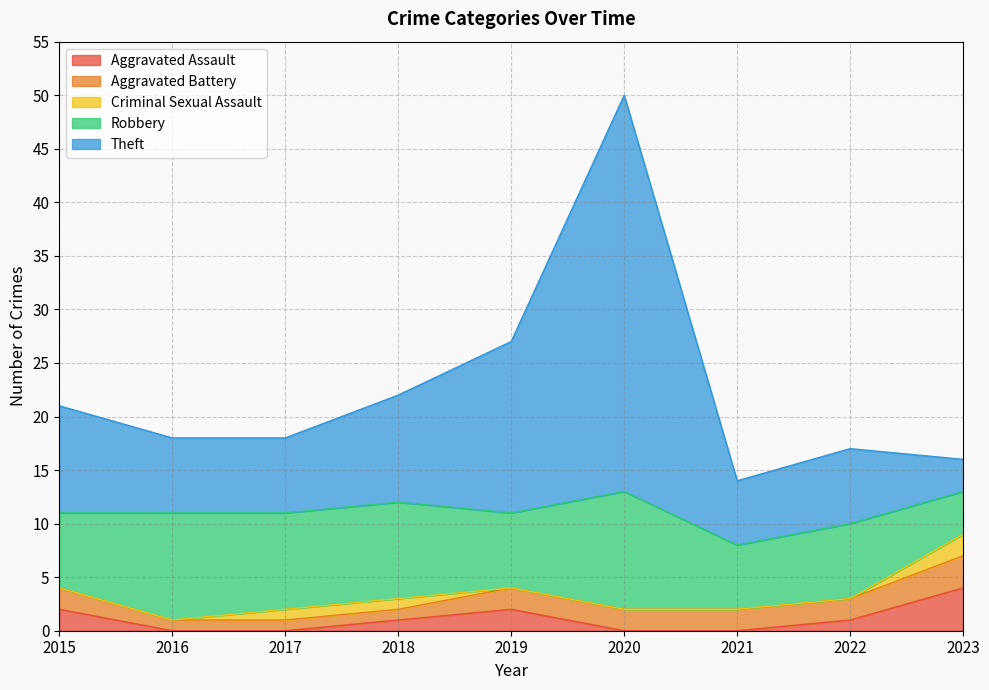

What is the sum of all Aggravated Assault values?

10